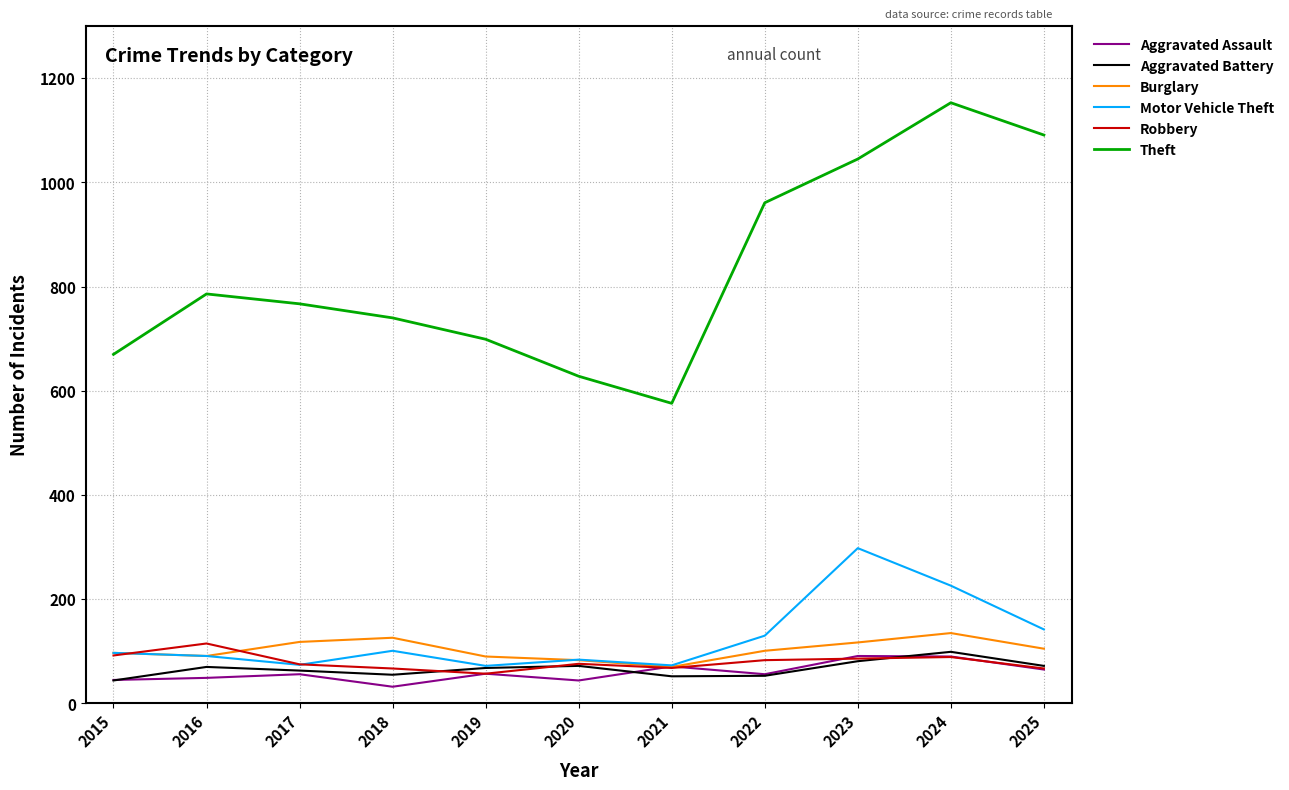

The Motor Vehicle Theft series shows 112 at 2023. True or false?

False